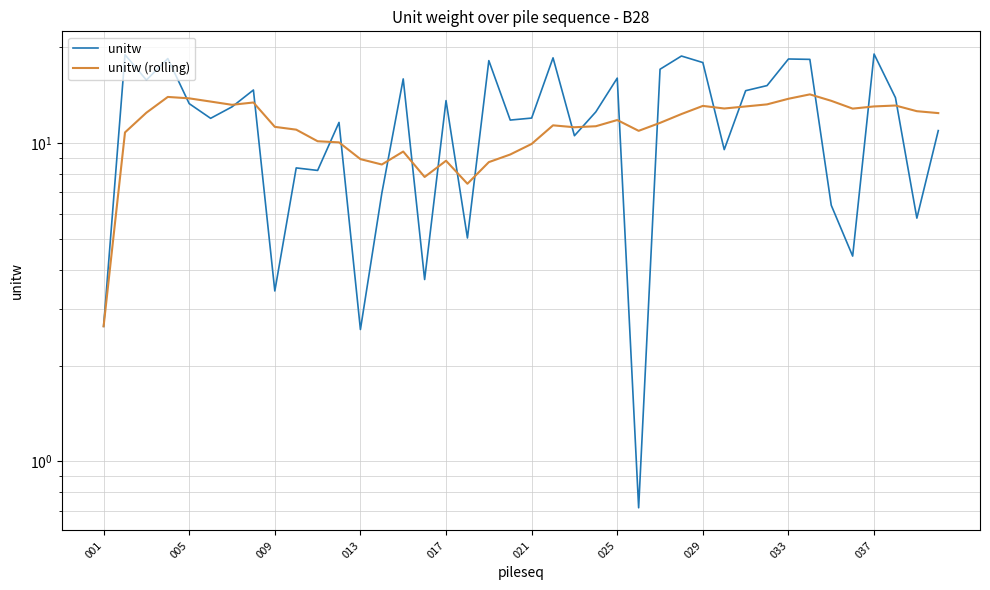

Rank the series by their maximum value, from lowest to highest.

unitw (rolling), unitw